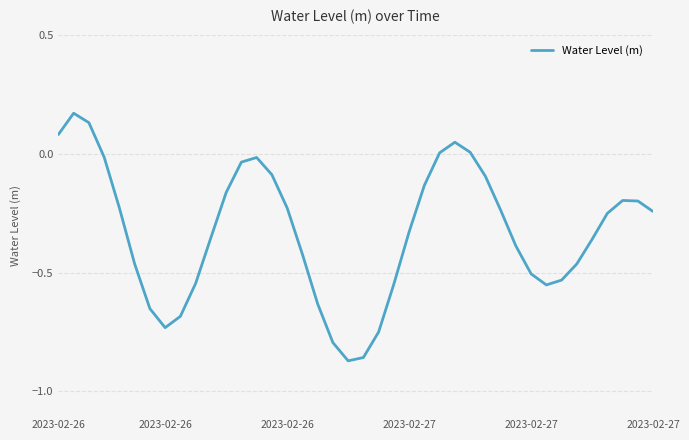

What is the difference between the maximum and minimum values?

1.0